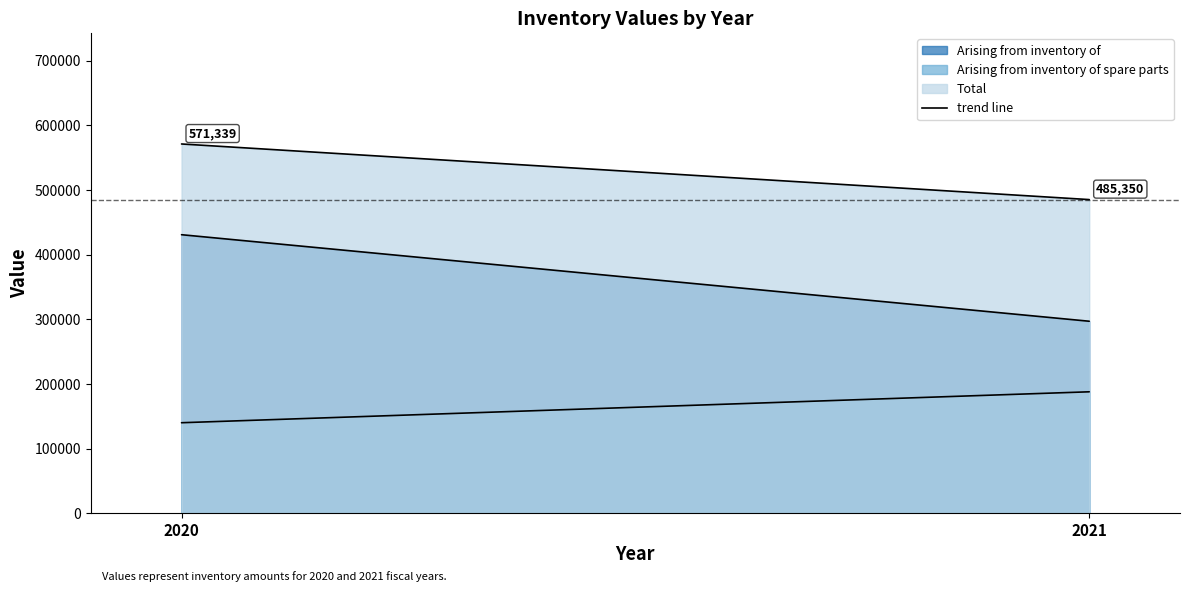

What value does the Total series have at 2021?

485350